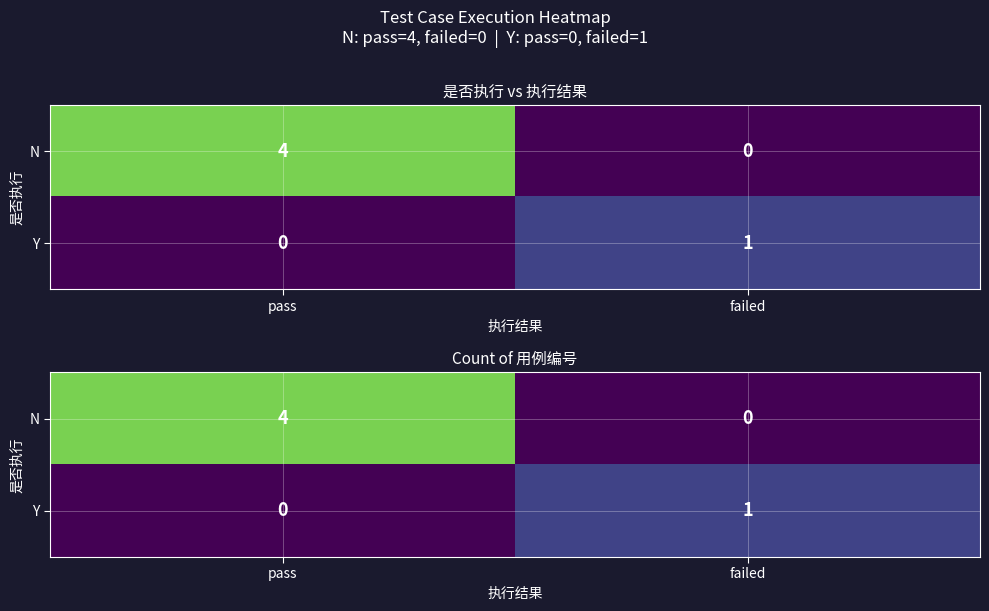

What is the difference between the N values at pass and failed?

4